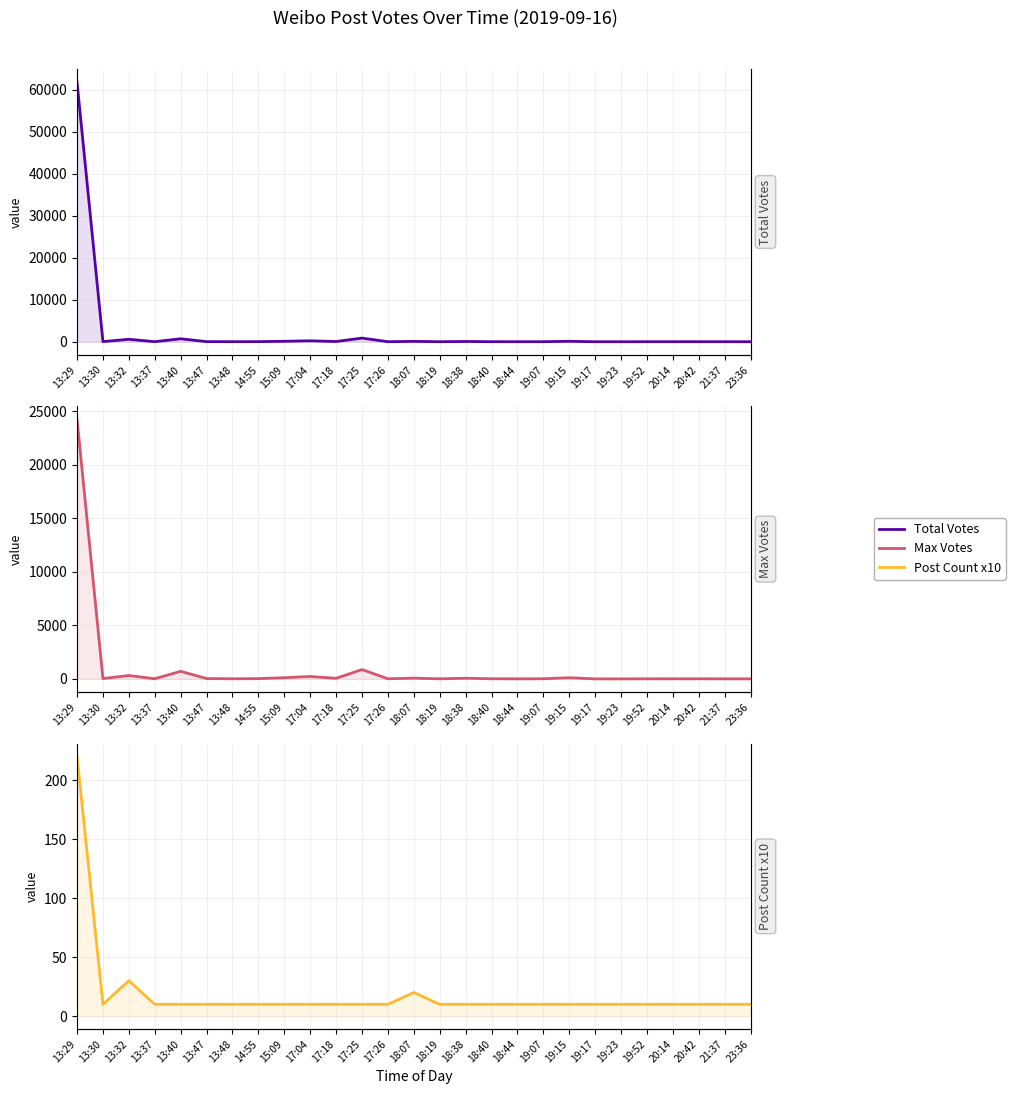

At which category does Post Count x10 reach its first local valley?

13:30